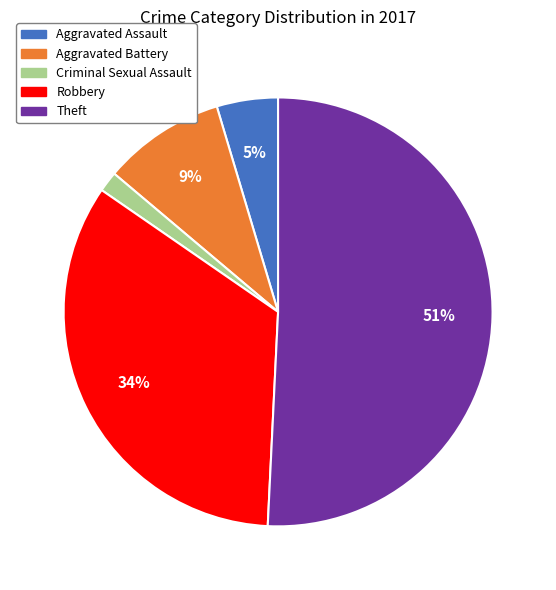

Combined, do Aggravated Assault and Theft account for over 50%?

Yes